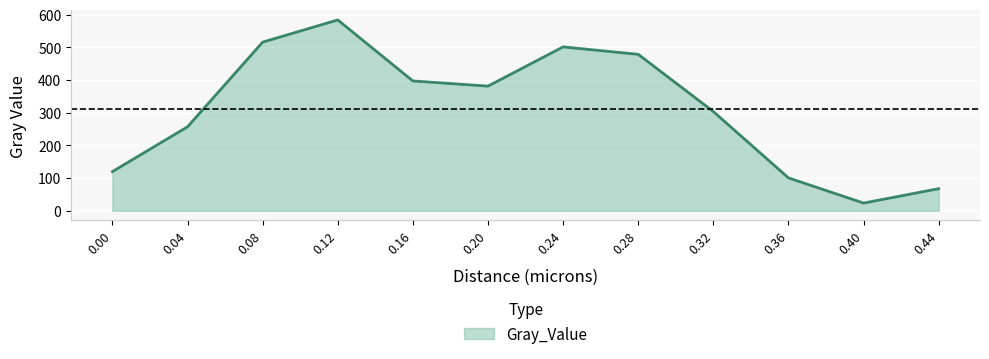

What is the change in value from 0.08 to 0.28?

-37.3